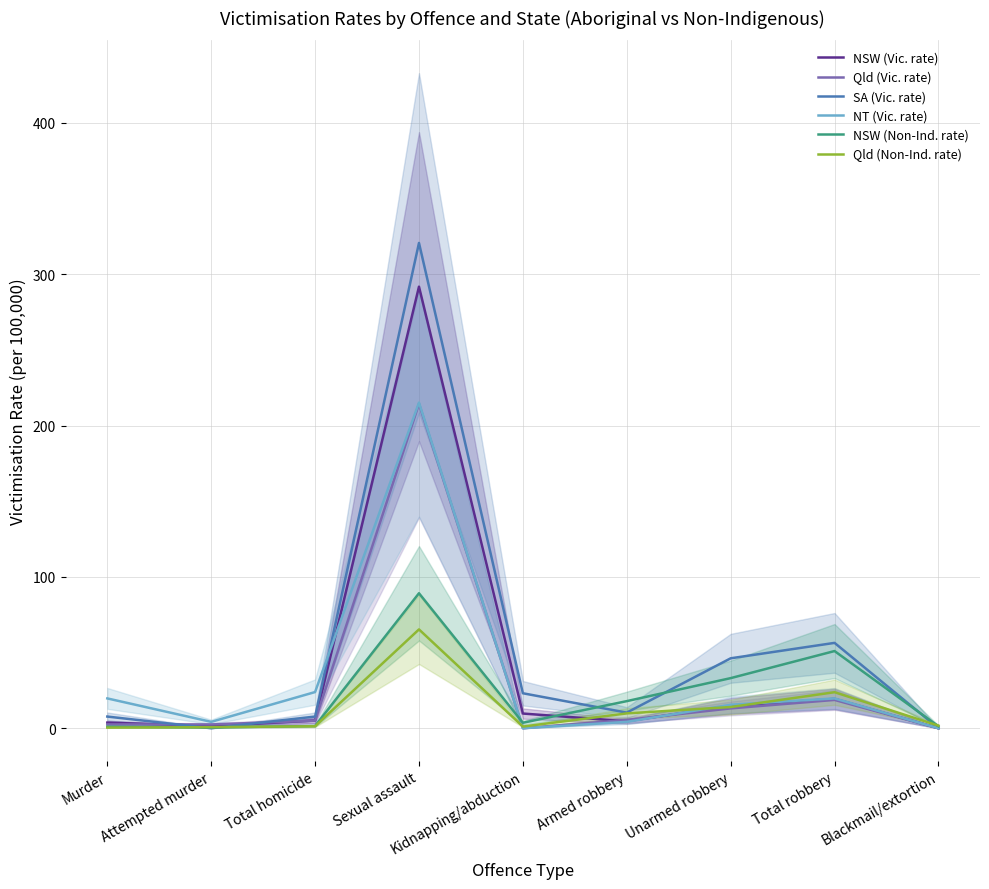

How many data points in NT (Vic. rate) are above 15?

5